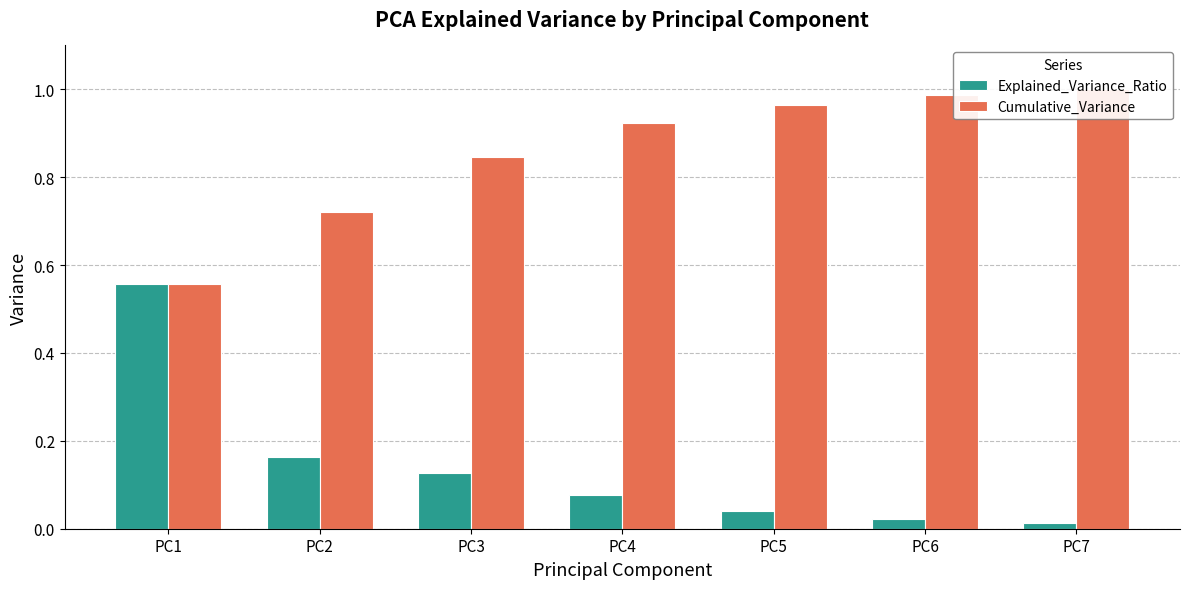

List the labels in order of Cumulative_Variance value, smallest first.

PC1, PC2, PC3, PC4, PC5, PC6, PC7